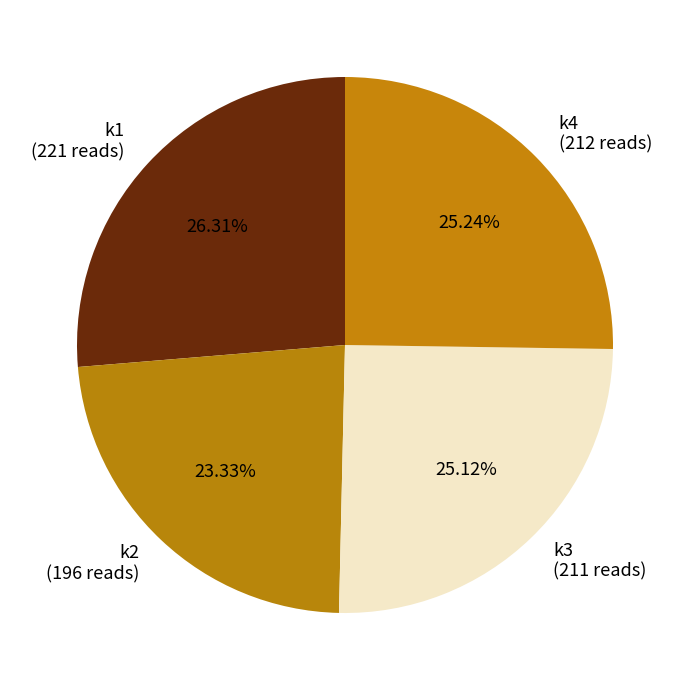

Is there any slice that represents more than half of the pie?

No